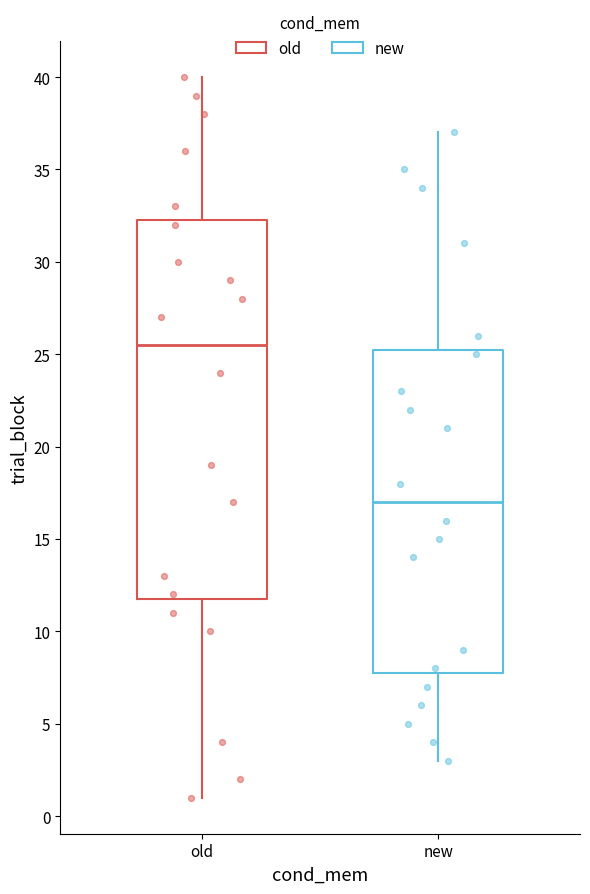

Reading left to right, transcribe this box plot: for each box, give where its median line is, the range the box spans, and where its two whiskers end, as read against the y-axis. The values are not printed on the chart, so give them approximately, as read against the axis.

old: median 25.5, box 12.0 to 32.5, whiskers 1.0 to 40.0
new: median 17.0, box 8.0 to 25.5, whiskers 3.0 to 37.0